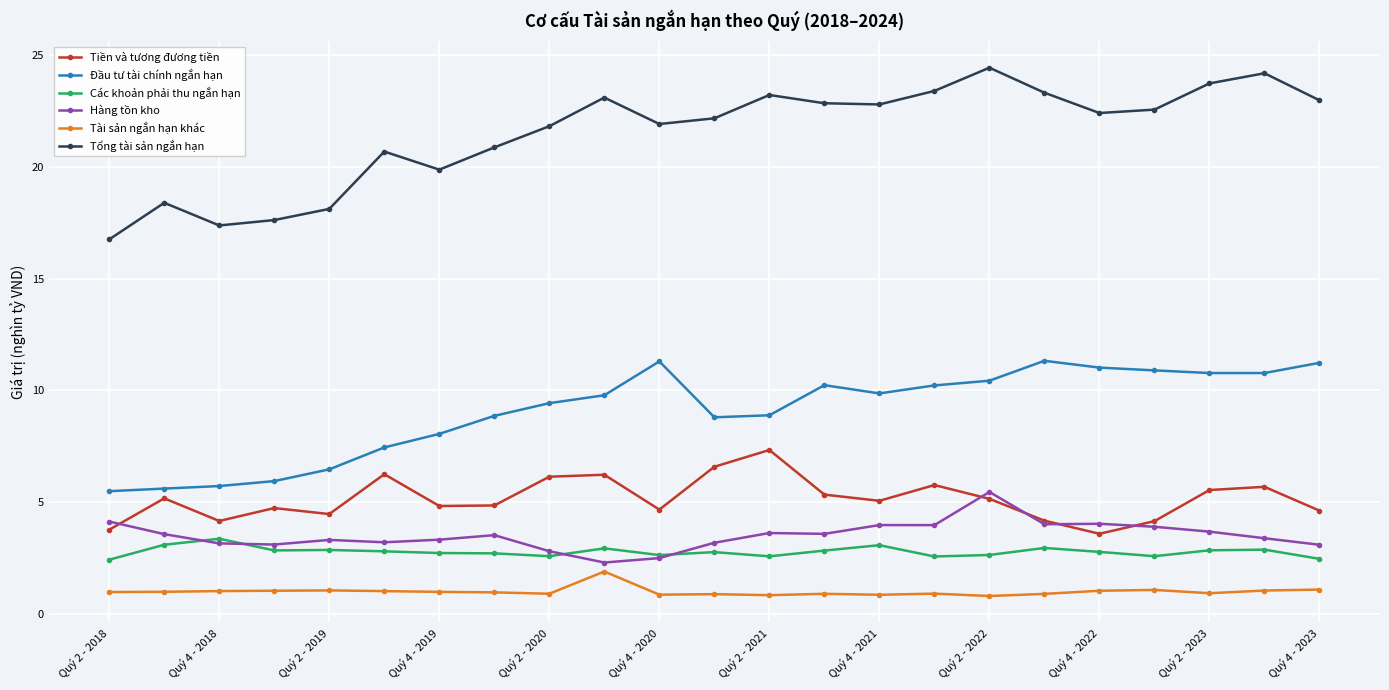

True or false: Tiền và tương đương tiền and Tài sản ngắn hạn khác cross at least once.

False